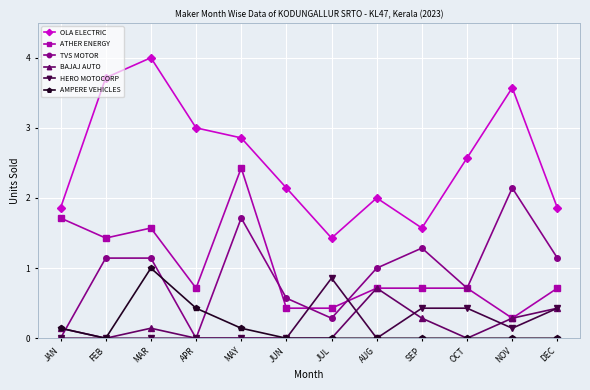

Which series ends up on top after the final intersection of BAJAJ AUTO and TVS MOTOR?

TVS MOTOR